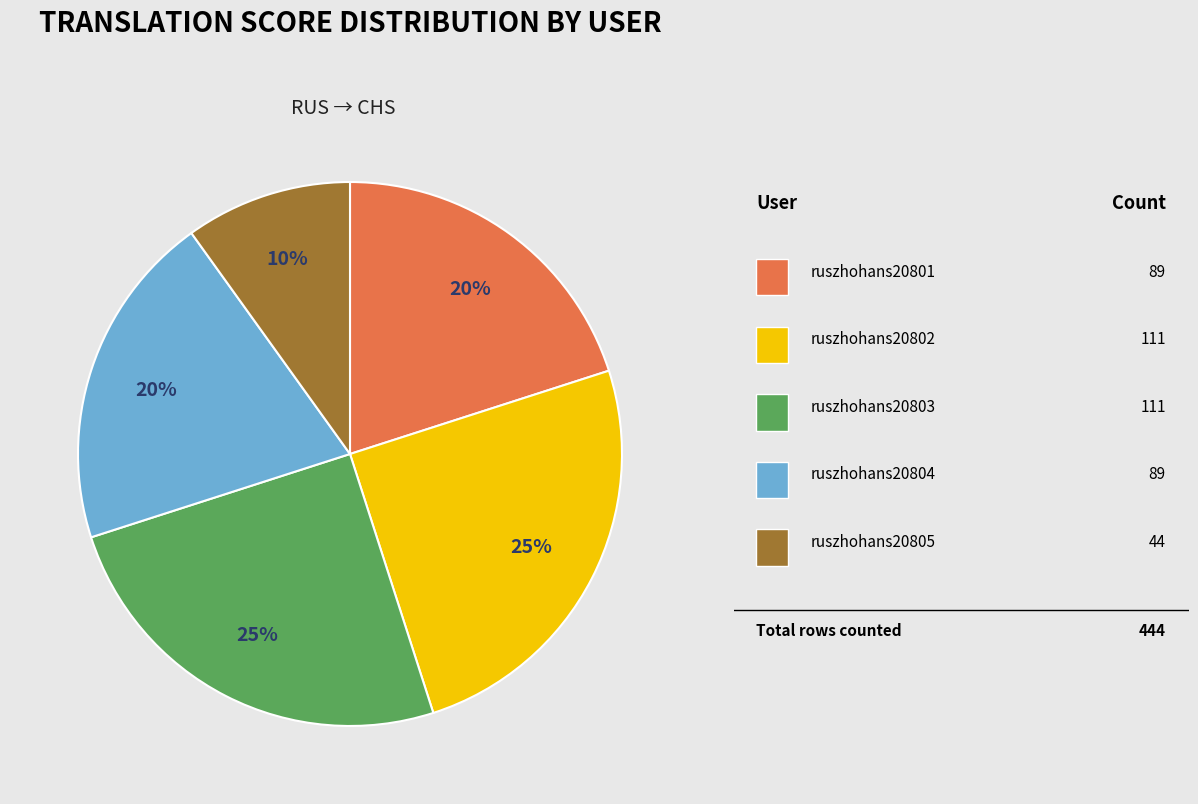

Is there any slice that represents more than half of the pie?

No